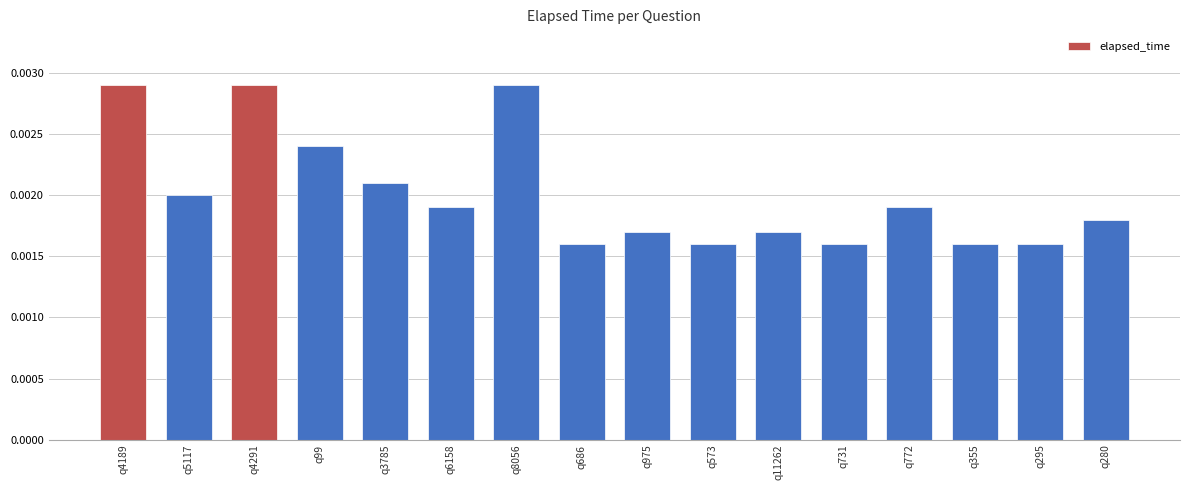

Does the chart contain any negative values?

No